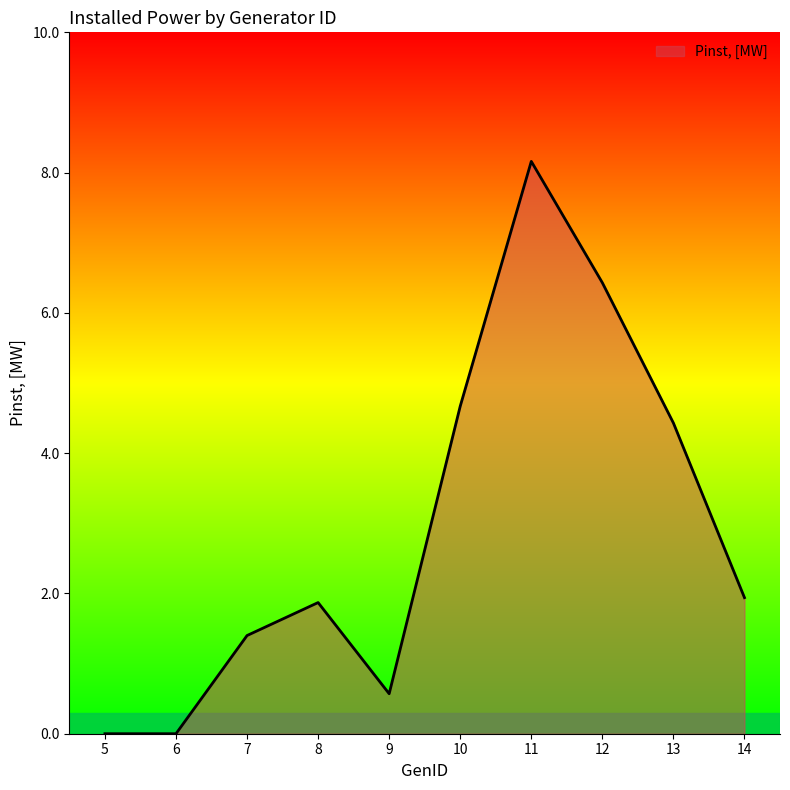

Reading left to right, what are all the values shown in this chart?

5=0.0	6=0.0	7=1.4	8=1.9	9=0.6	10=4.7	11=8.2	12=6.4	13=4.4	14=1.9